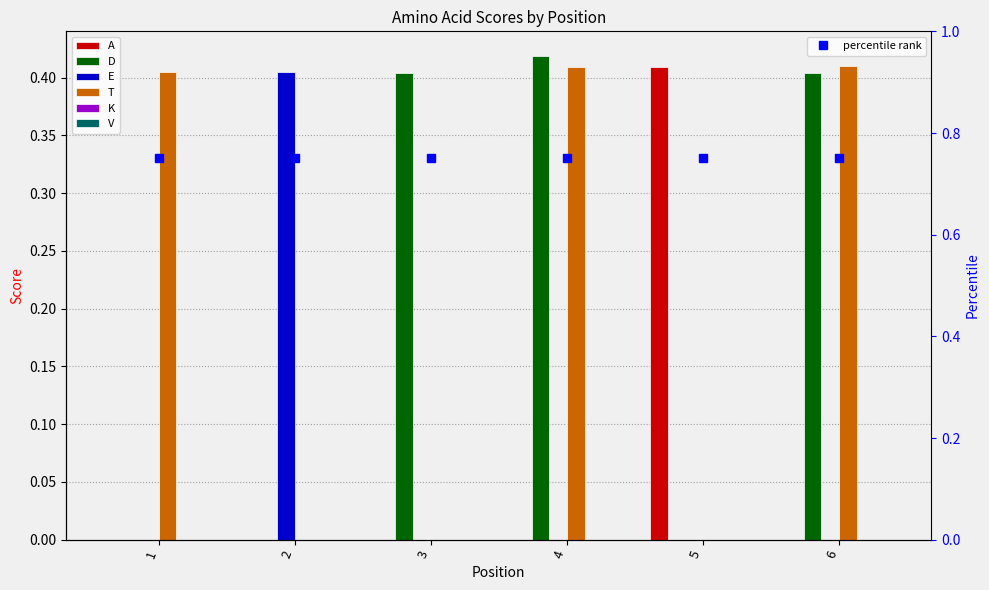

Reading left to right, what are all the values shown in this chart?

A: 0.0	0.0	0.0	0.0	0.4	0.0
D: 0.0	0.0	0.4	0.4	0.0	0.4
E: 0.0	0.4	0.0	0.0	0.0	0.0
T: 0.4	0.0	0.0	0.4	0.0	0.4